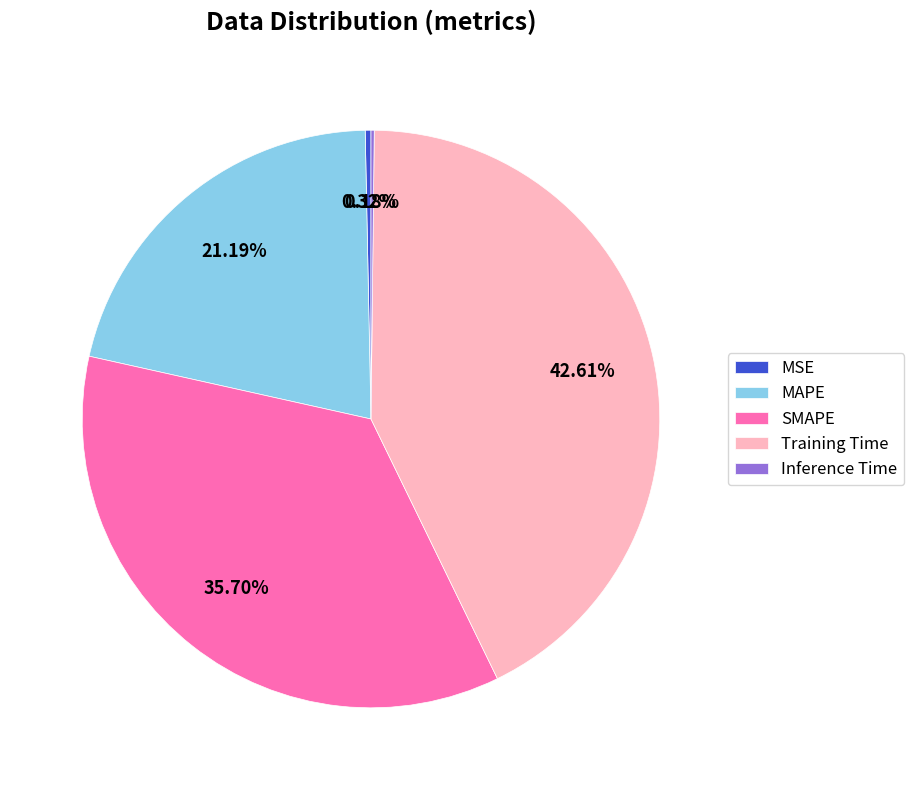

Which slice is the largest?

Training Time